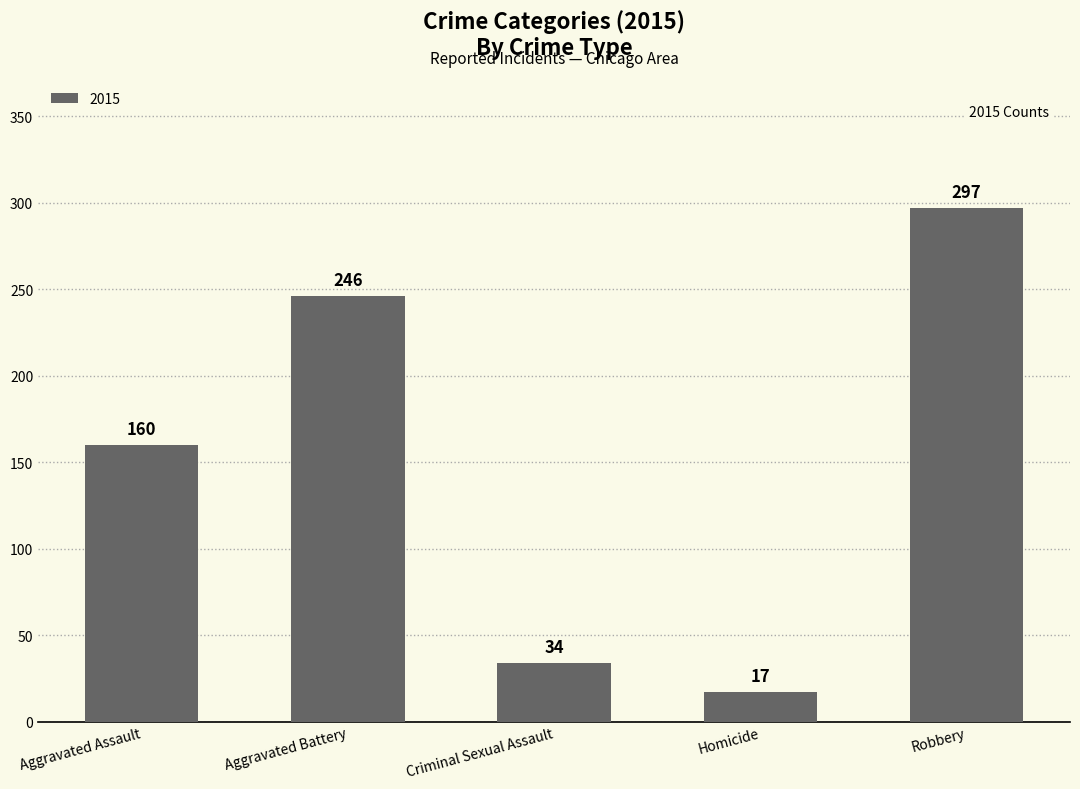

Reading right to left, transcribe all the data shown in this chart.

Robbery=297	Homicide=17	Criminal Sexual Assault=34	Aggravated Battery=246	Aggravated Assault=160